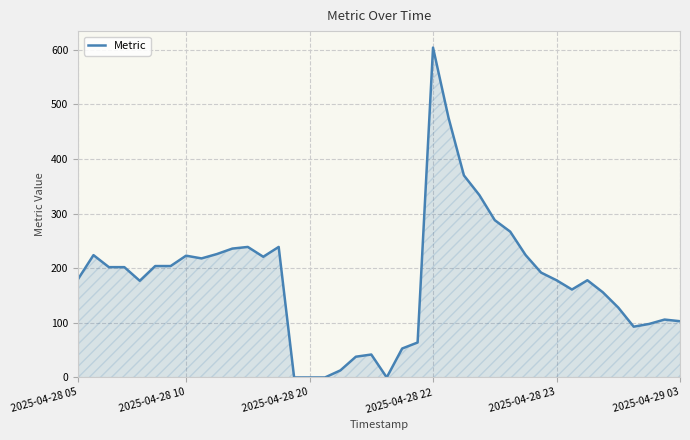

What is the greatest value displayed?

604